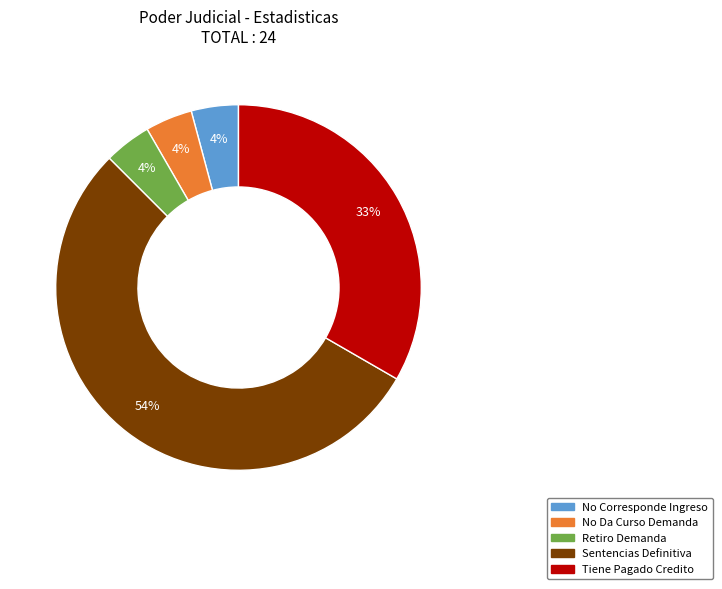

Which has a higher value, Tiene Pagado Credito or No Corresponde Ingreso?

Tiene Pagado Credito